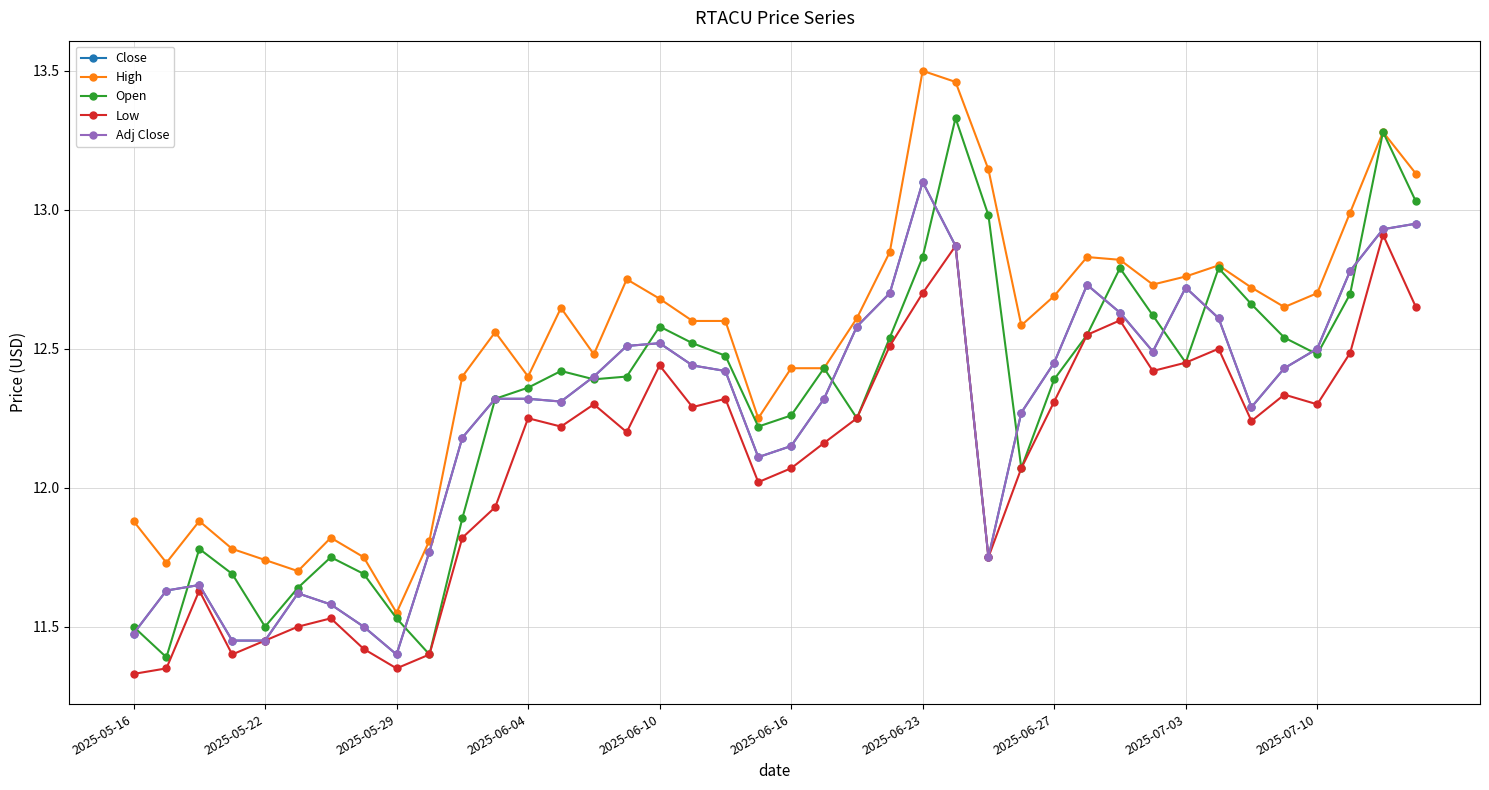

Where does the Open series first go above 12?

11